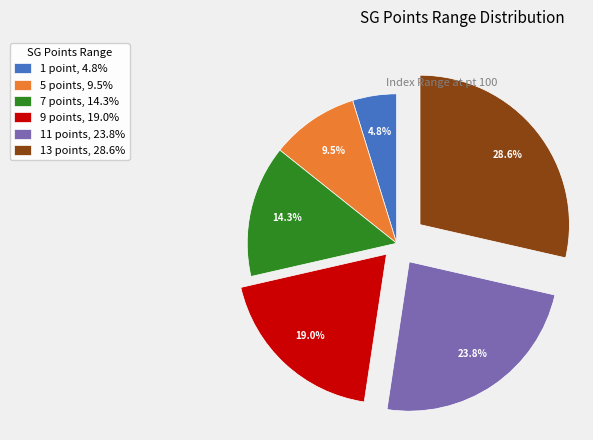

Approximately how many times larger is the value at 5 points, 9.5% compared to 9 points, 19.0%?

0.5